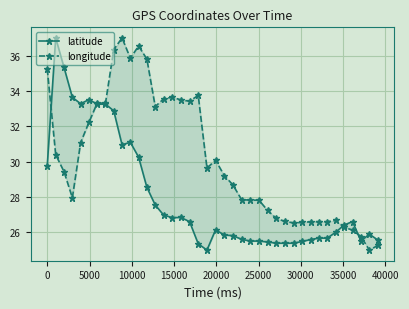

Which series has the widest spread of values?

latitude